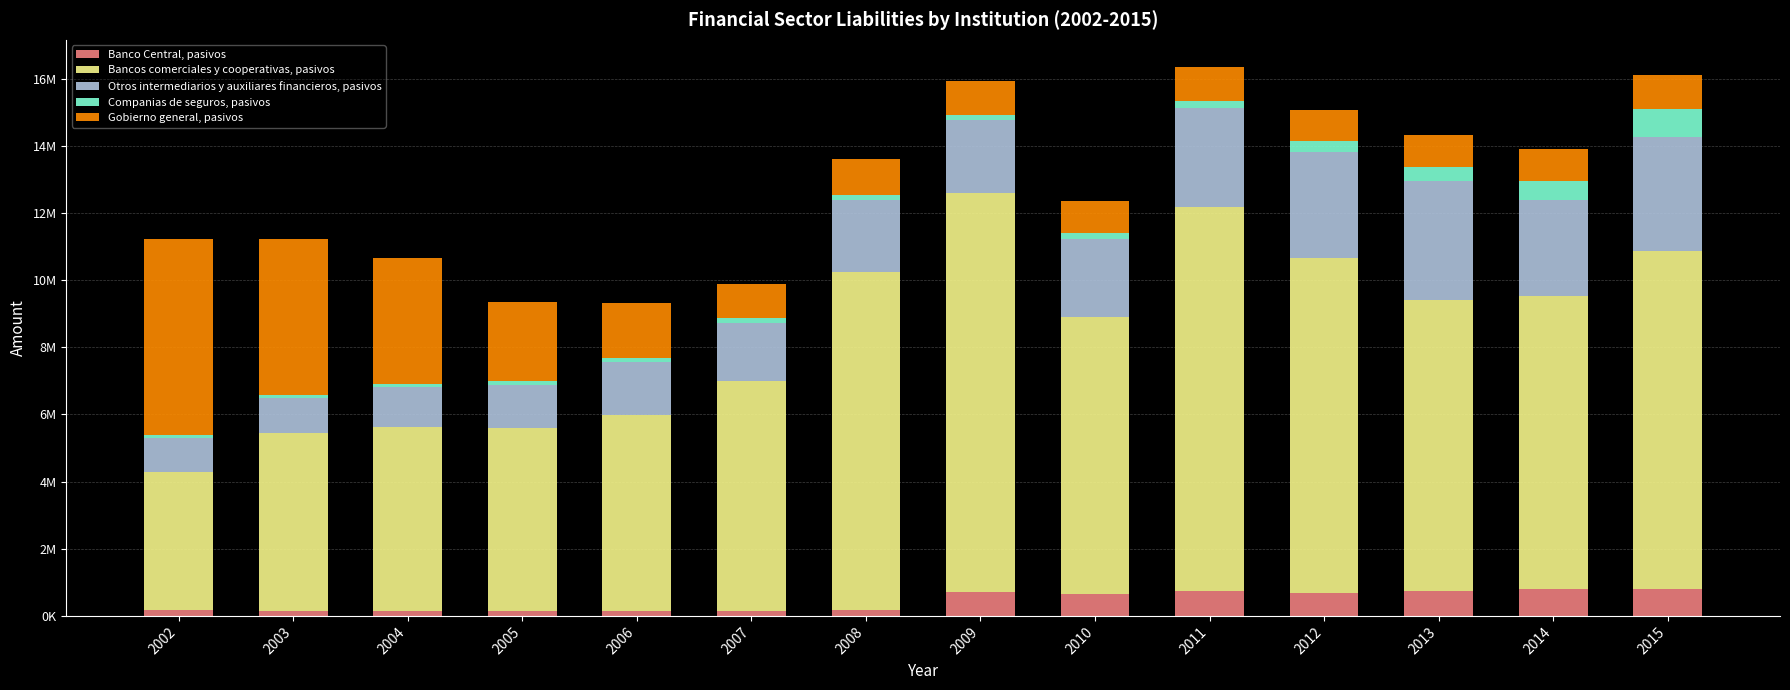

Rank the categories by Otros intermediarios y auxiliares financieros, pasivos value from lowest to highest.

2002, 2003, 2004, 2005, 2006, 2007, 2008, 2009, 2010, 2014, 2011, 2012, 2015, 2013